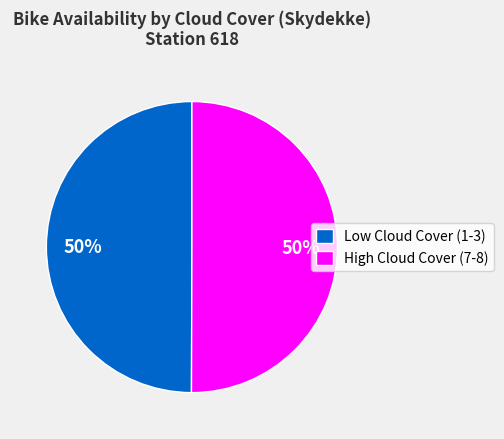

Do Low Cloud Cover (1-3) and High Cloud Cover (7-8) together represent more than half of the pie?

Yes